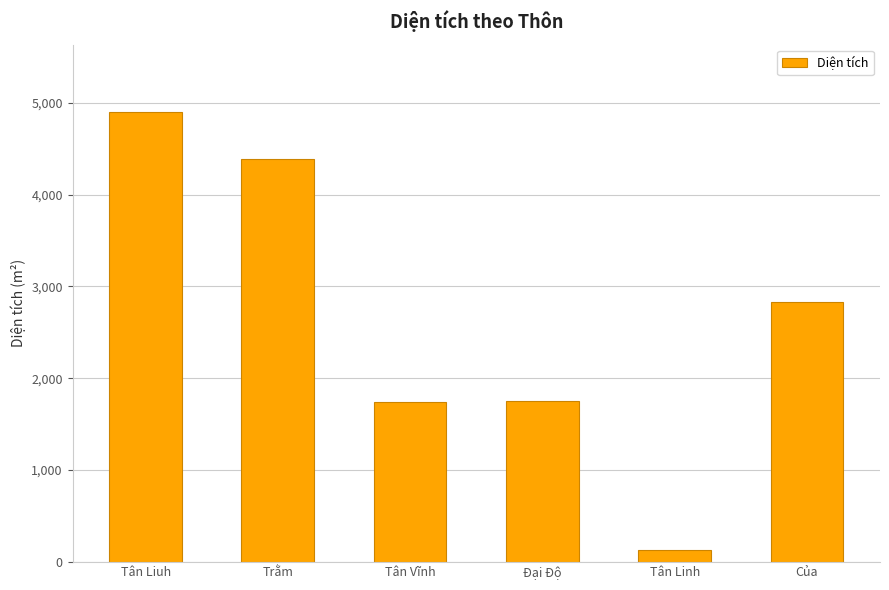

Is it true that the value at Tân Linh is 129.8?

True